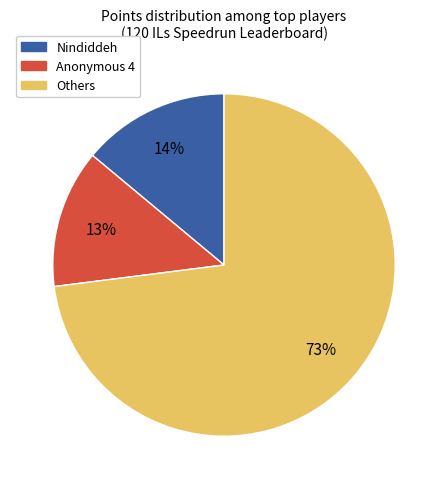

Which has a higher value, Nindiddeh or Anonymous 4?

Nindiddeh